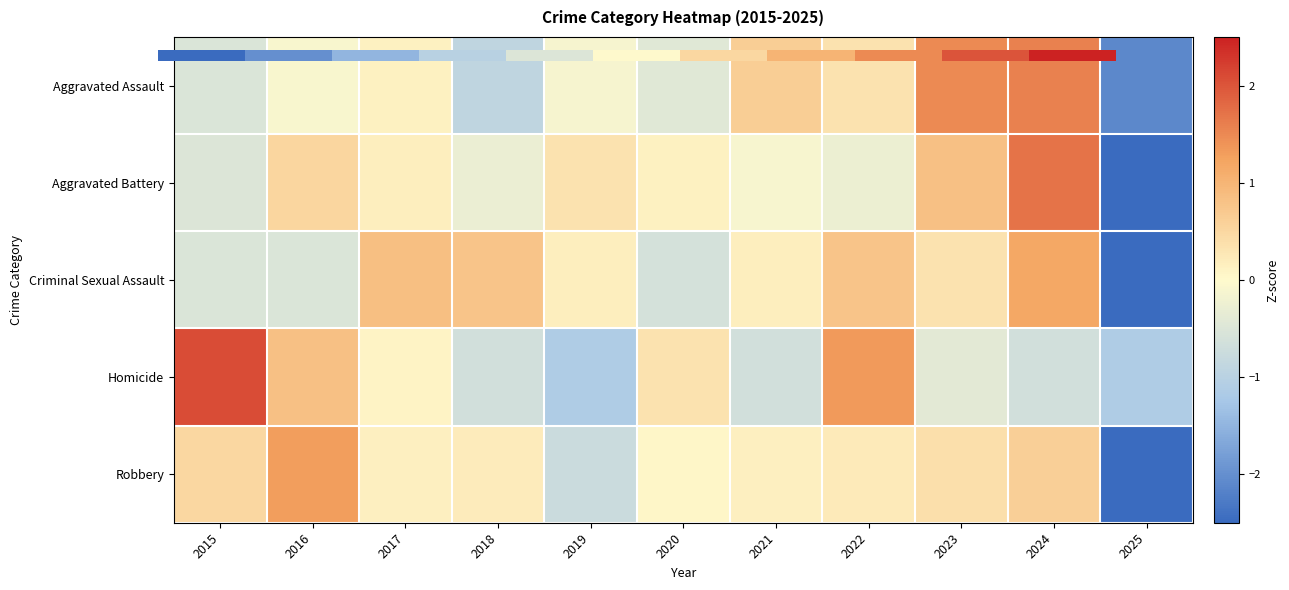

What is the minimum value shown in the chart?

-2.8